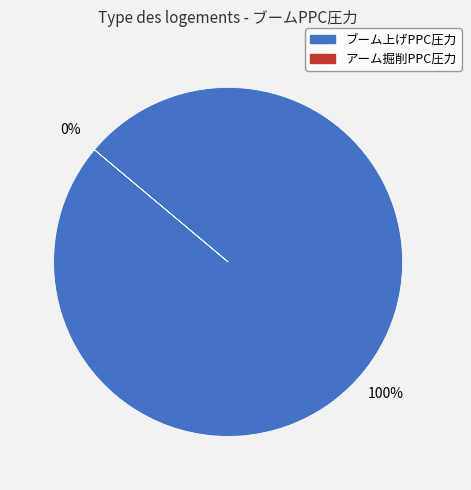

What is the change in value from ブーム上げPPC圧力 to アーム掘削PPC圧力?

-1